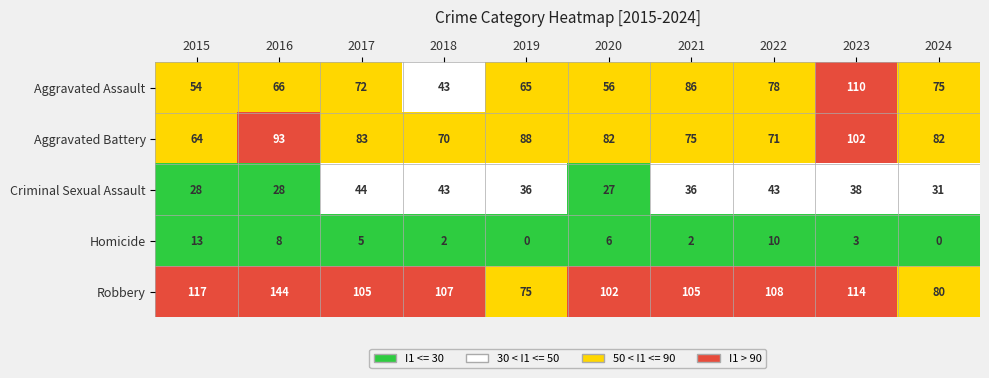

Which series has the largest range (max minus min)?

Robbery